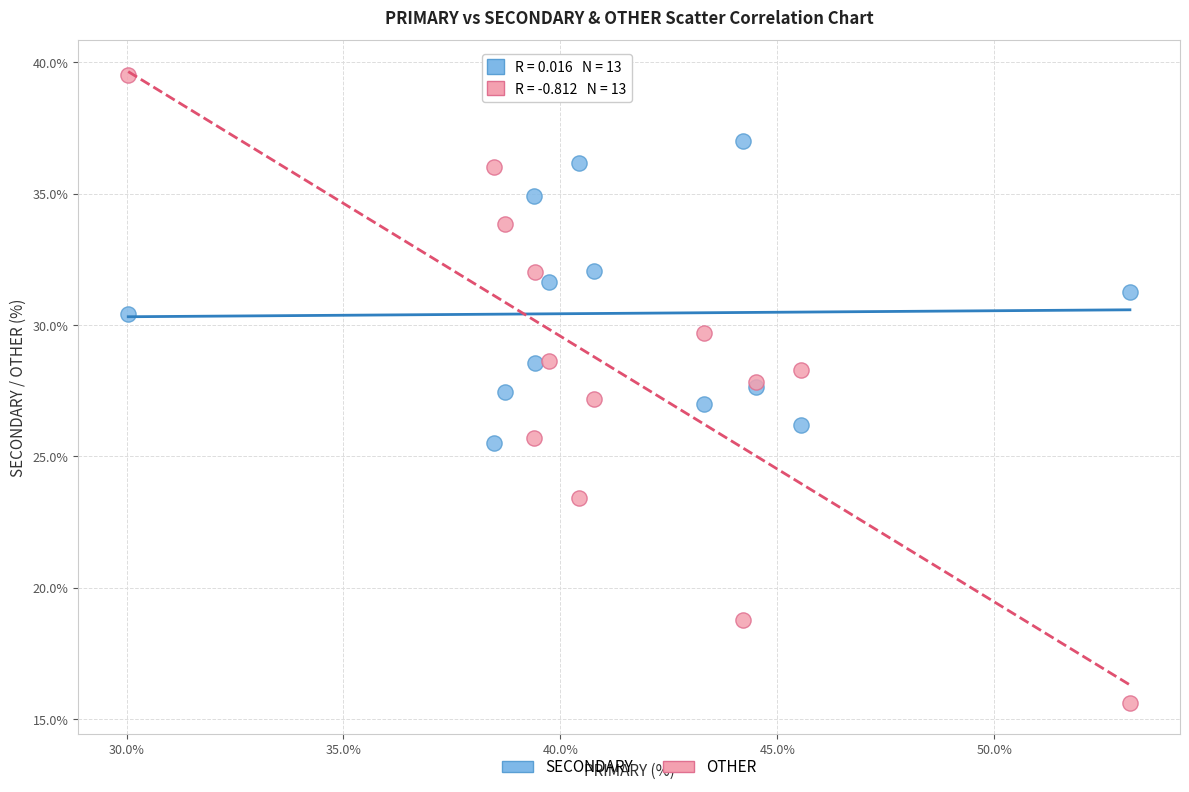

What are all the series names shown in the legend?

SECONDARY, OTHER